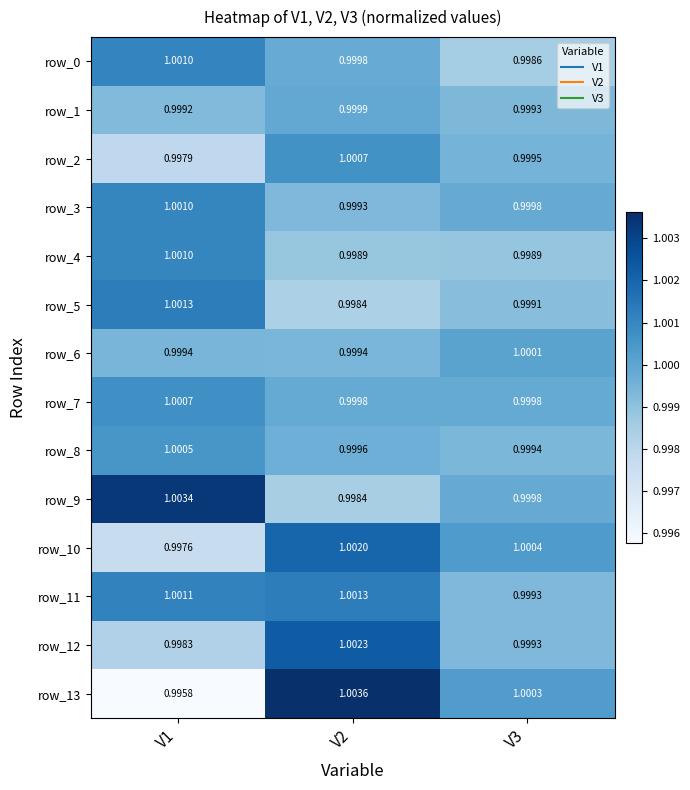

Count the number of data series in this chart.

14